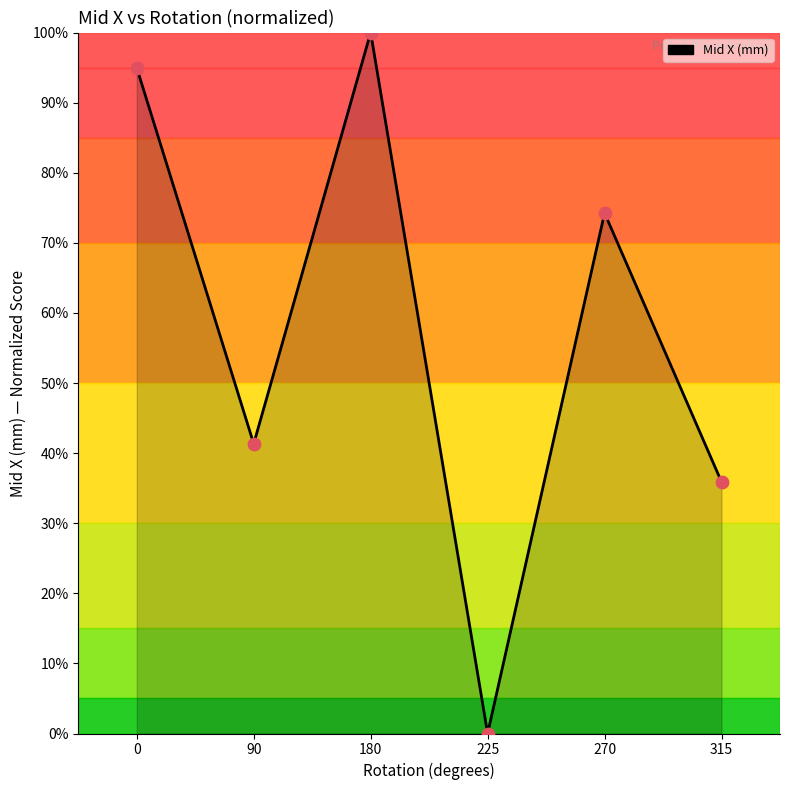

What is the change in value from 0 to 270?

-20.7